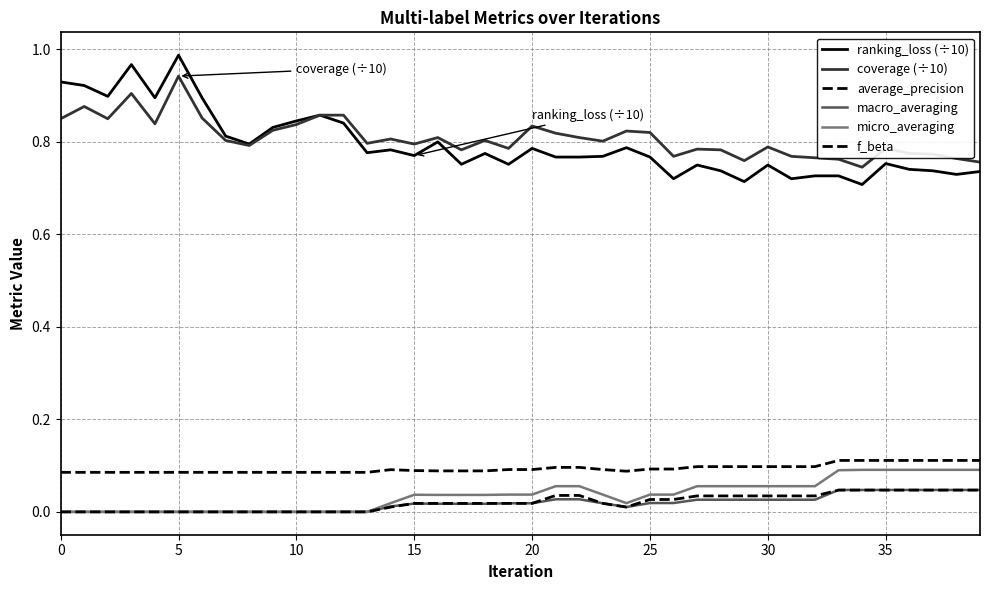

Does the chart display data point markers on the line(s)?

No